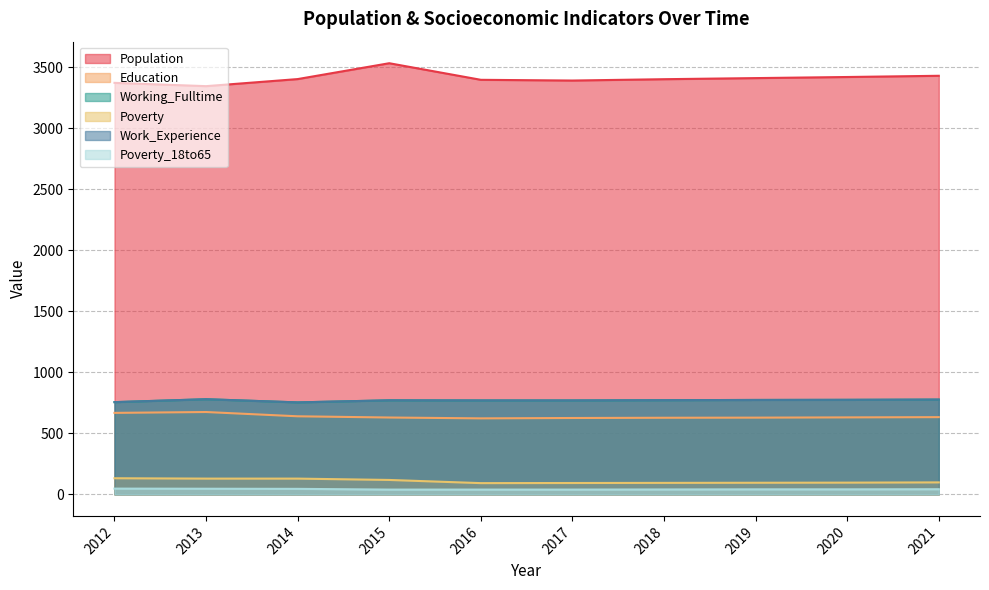

At which category does Population reach its first local peak?

2015